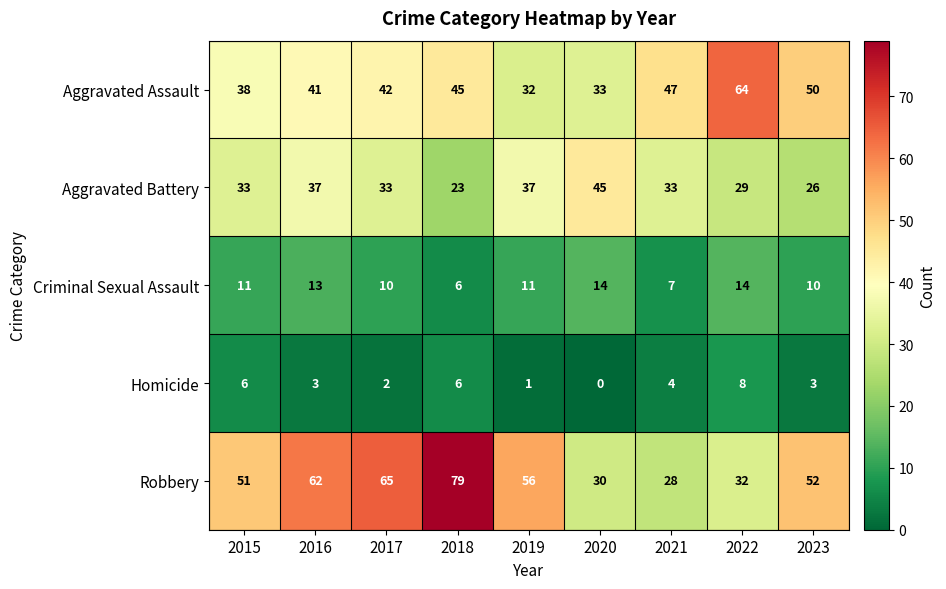

How many distinct data groups are displayed?

5